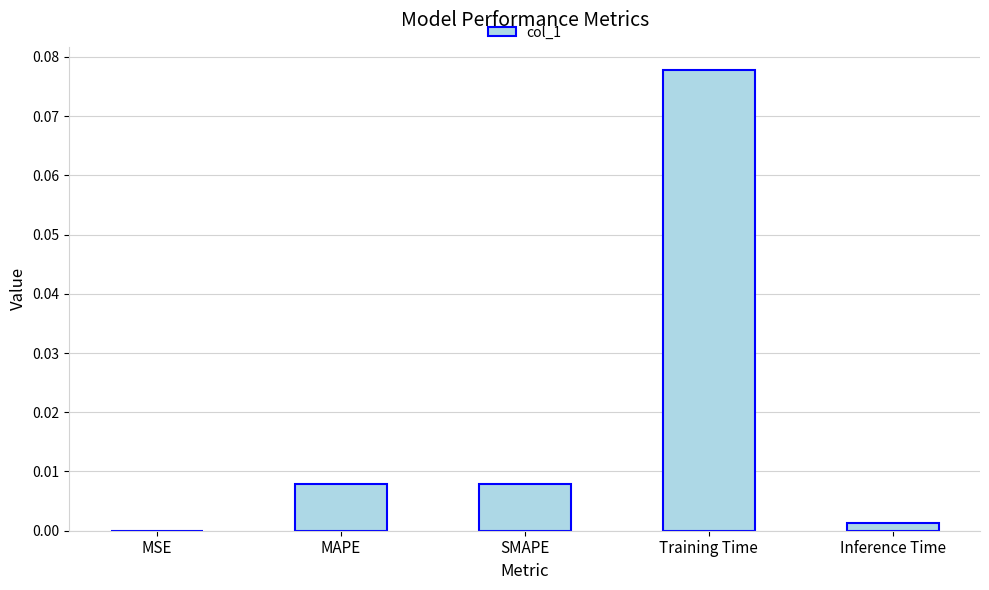

Which has a higher value, Training Time or Inference Time?

Training Time